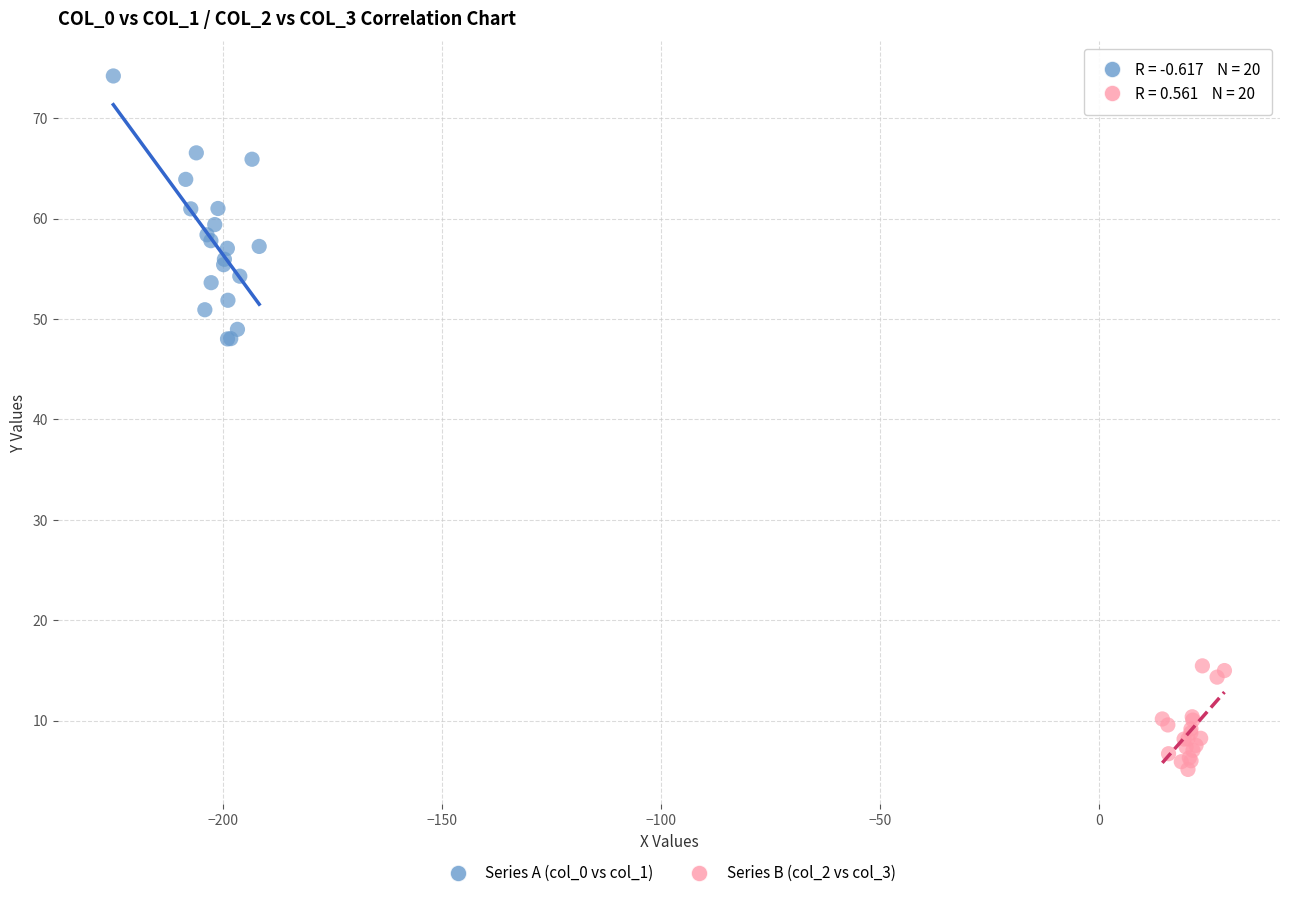

Which series contains the highest Y value?

Series A (col_0 vs col_1)